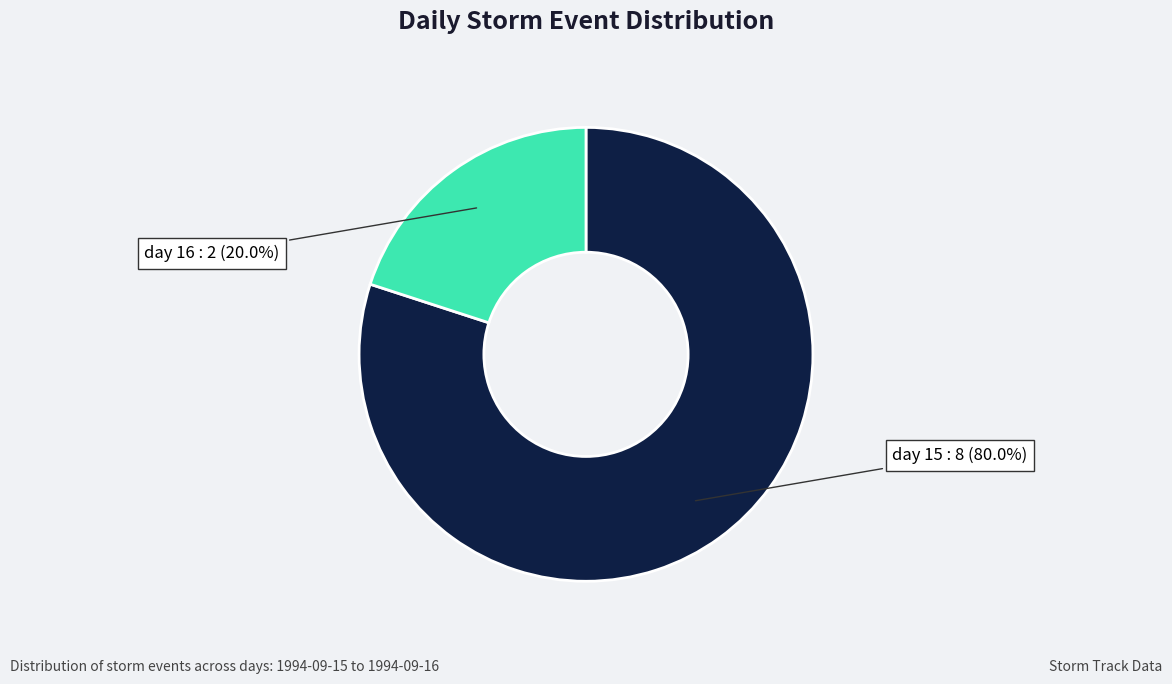

Is there any slice that represents more than half of the pie?

Yes